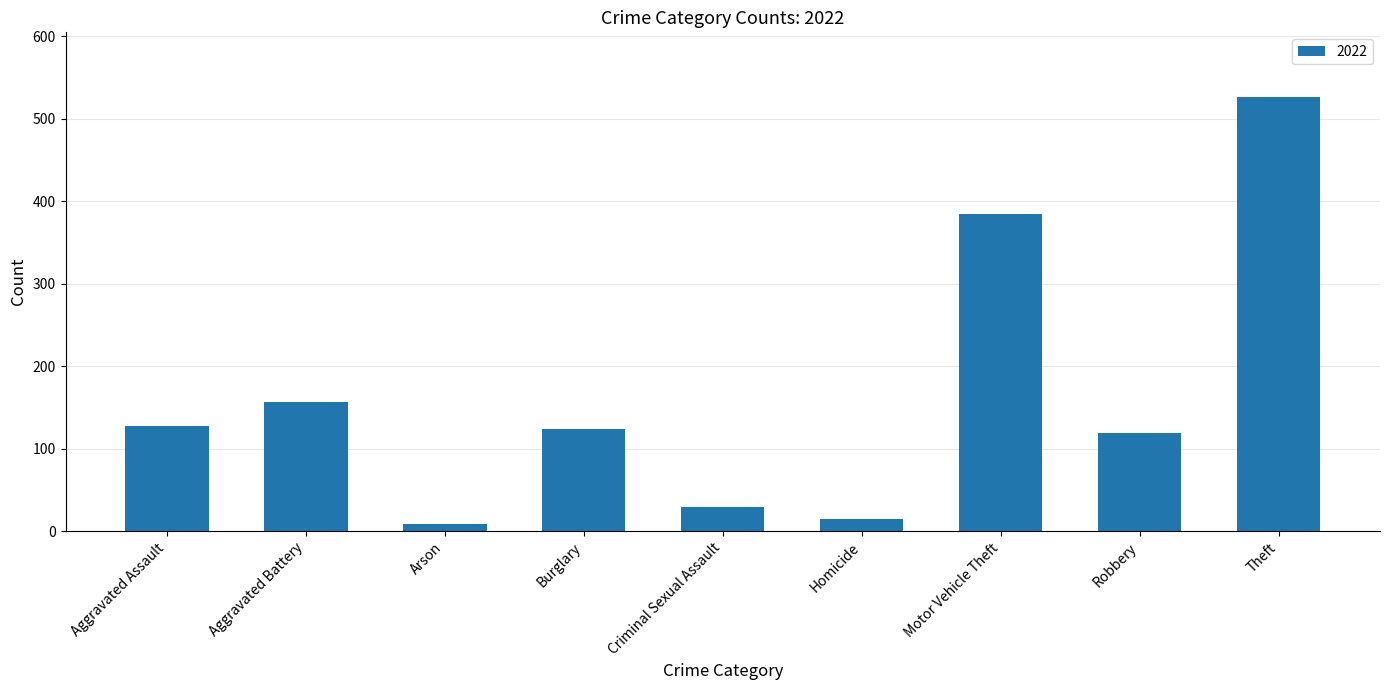

Which category has the lowest value across all series?

Arson